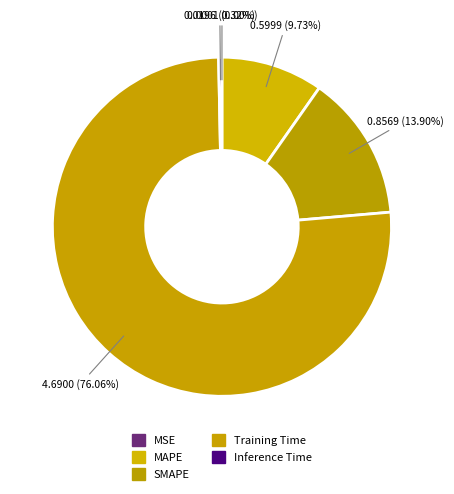

To the nearest percent, what is the difference between the MSE and Training Time slice percentages?

76%